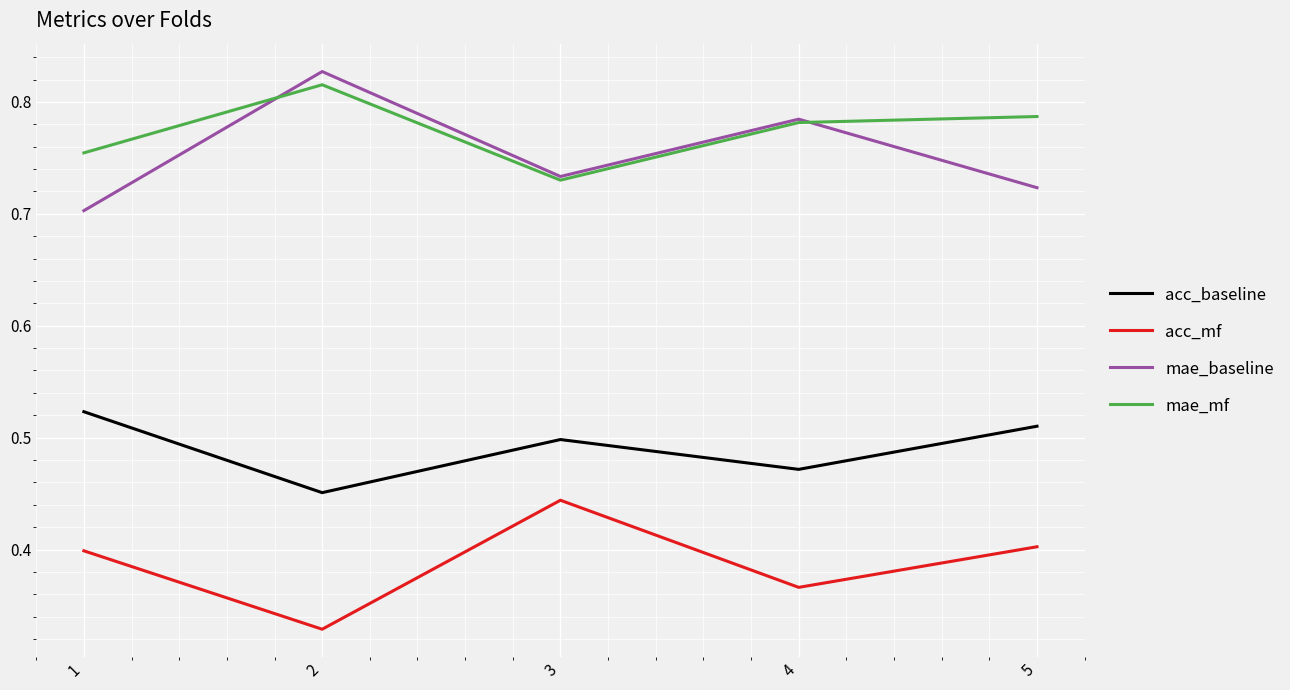

True or false: acc_baseline and mae_baseline cross at least once.

False